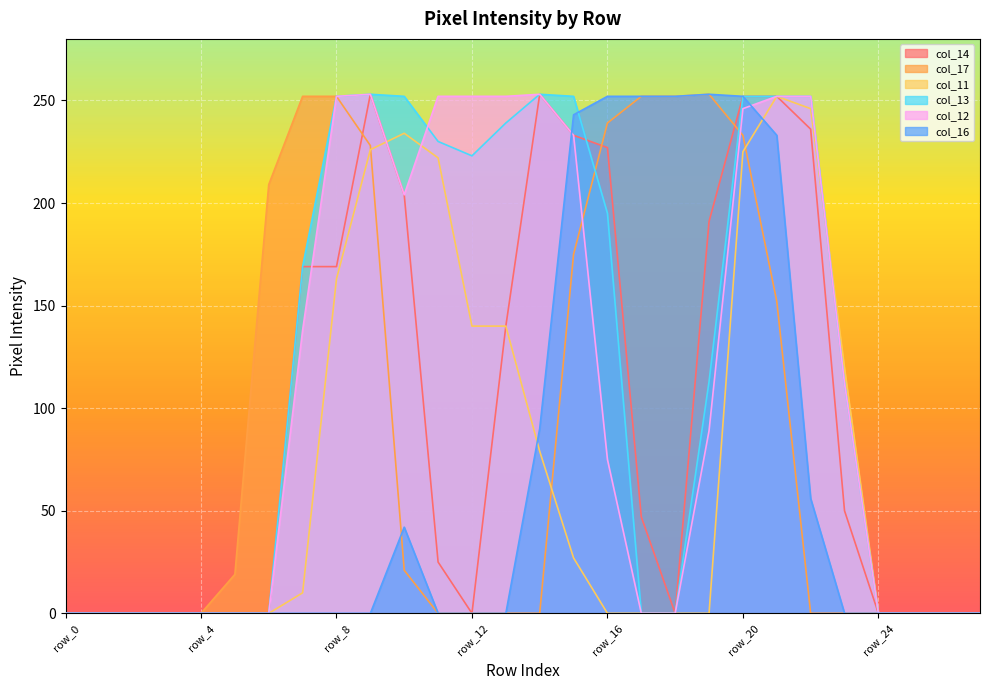

Where does the col_14 series first go above 47?

row_7